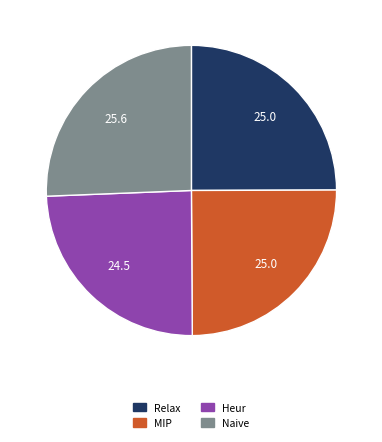

Do Naive and Relax together represent more than half of the pie?

Yes